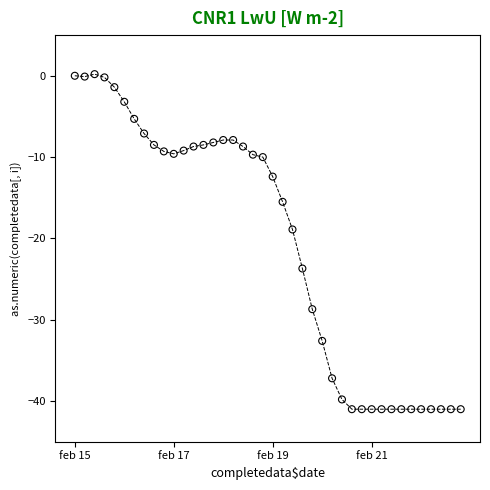

What is the range of Y values (max minus min)?

41.2